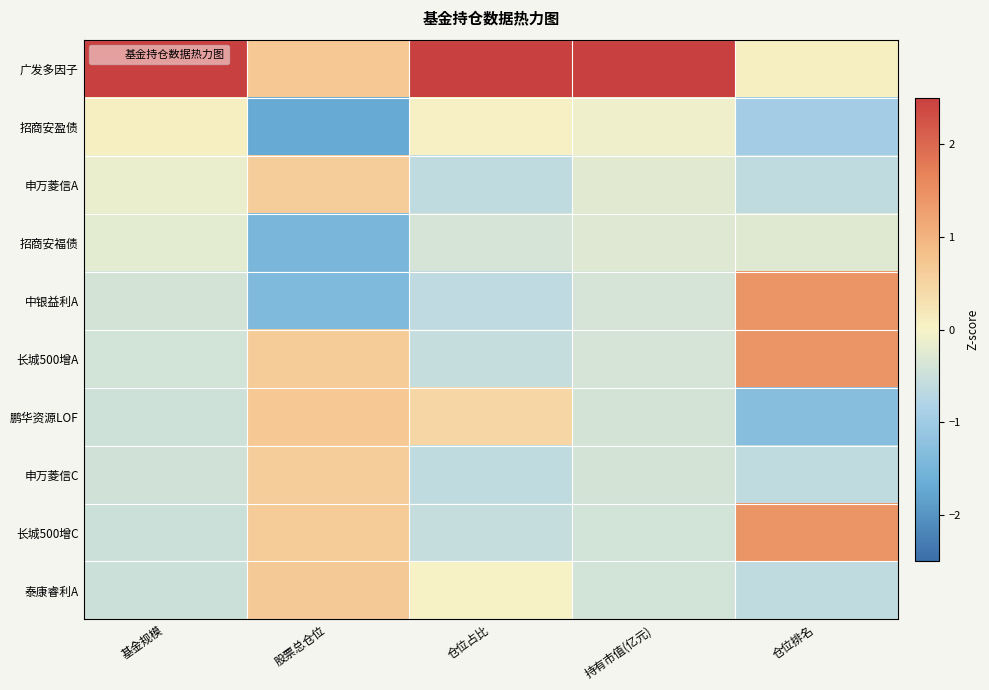

Reading left to right, what are all the values shown in this chart?

广发多因子: 基金规模=3.0	股票总仓位=0.7	仓位占比=2.8	持有市值(亿元)=3.0	仓位排名=0.1
招商安盈债: 基金规模=0.1	股票总仓位=-1.7	仓位占比=0.0	持有市值(亿元)=-0.1	仓位排名=-1.0
申万菱信A: 基金规模=-0.1	股票总仓位=0.6	仓位占比=-0.6	持有市值(亿元)=-0.2	仓位排名=-0.6
招商安福债: 基金规模=-0.2	股票总仓位=-1.5	仓位占比=-0.4	持有市值(亿元)=-0.3	仓位排名=-0.3
中银益利A: 基金规模=-0.4	股票总仓位=-1.4	仓位占比=-0.6	持有市值(亿元)=-0.4	仓位排名=1.4
长城500增A: 基金规模=-0.4	股票总仓位=0.6	仓位占比=-0.6	持有市值(亿元)=-0.4	仓位排名=1.4
鹏华资源LOF: 基金规模=-0.5	股票总仓位=0.7	仓位占比=0.5	持有市值(亿元)=-0.4	仓位排名=-1.3
申万菱信C: 基金规模=-0.4	股票总仓位=0.6	仓位占比=-0.6	持有市值(亿元)=-0.4	仓位排名=-0.6
长城500增C: 基金规模=-0.5	股票总仓位=0.6	仓位占比=-0.6	持有市值(亿元)=-0.4	仓位排名=1.4
泰康睿利A: 基金规模=-0.5	股票总仓位=0.7	仓位占比=0.0	持有市值(亿元)=-0.4	仓位排名=-0.6